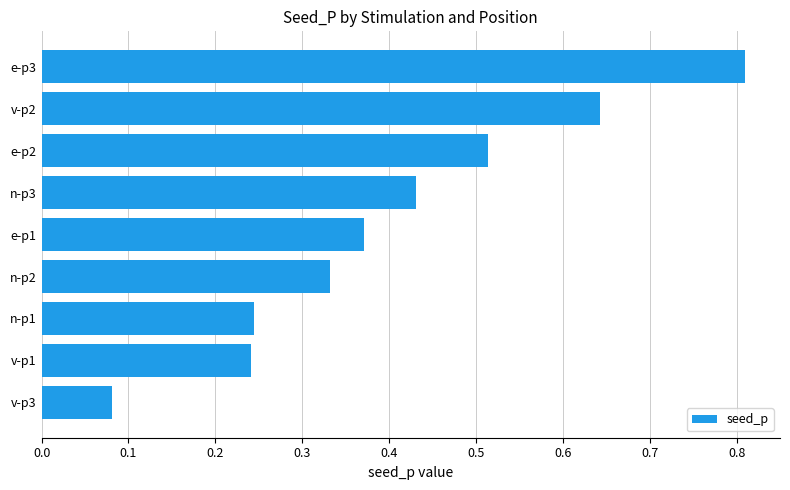

What is the difference between the maximum and minimum values?

0.7